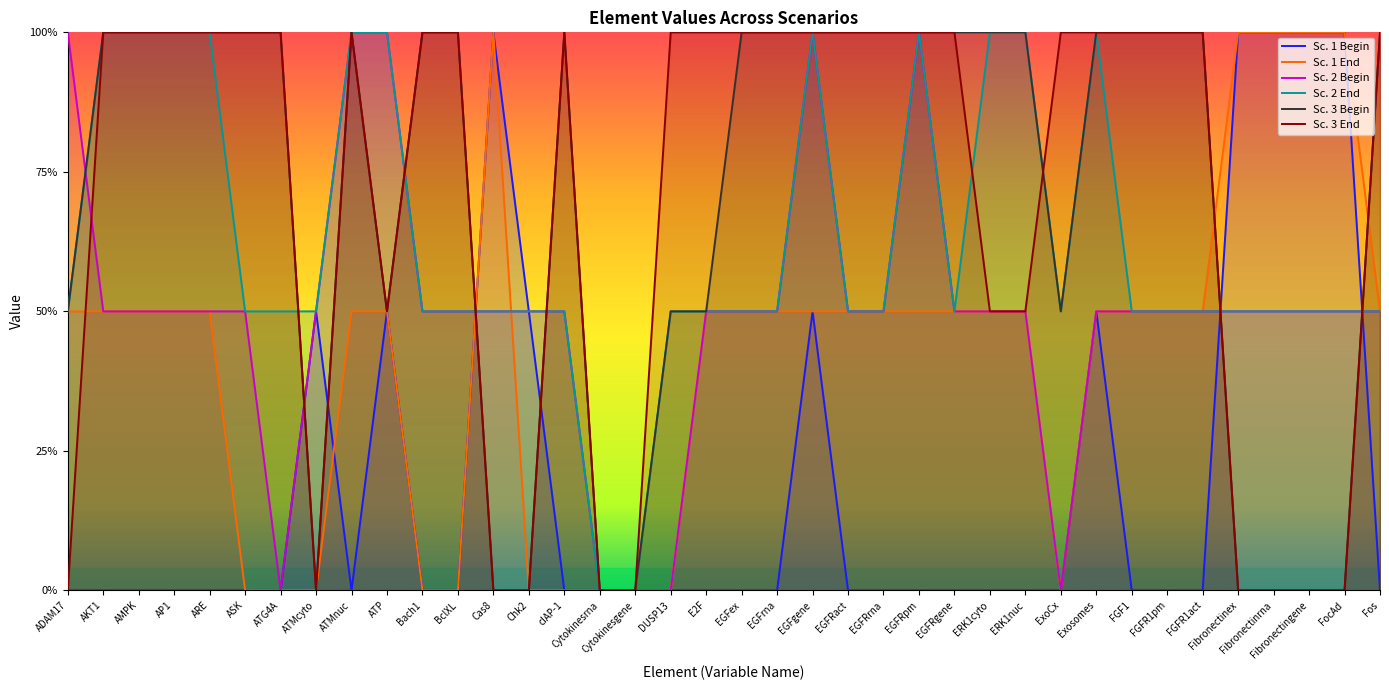

Where is the first local minimum for Sc. 3 Begin?

ATMcyto